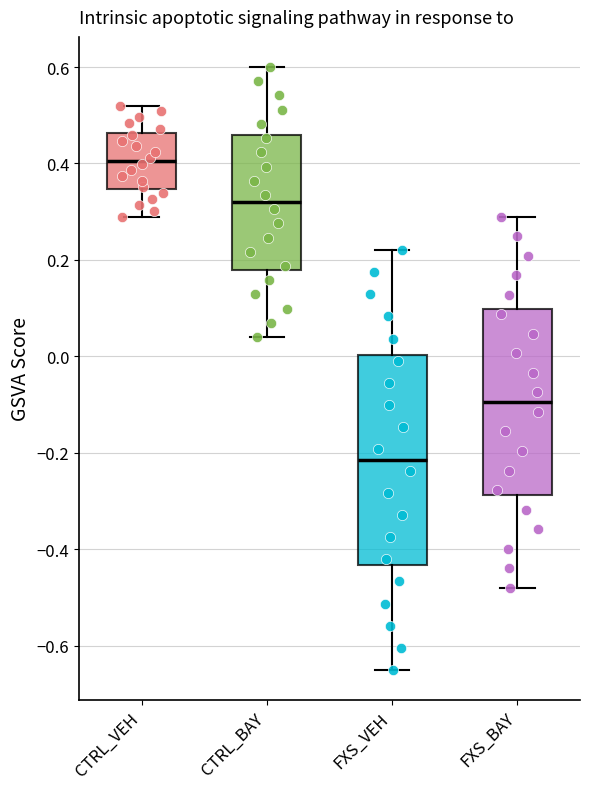

Which box's median line is the highest?

CTRL_VEH